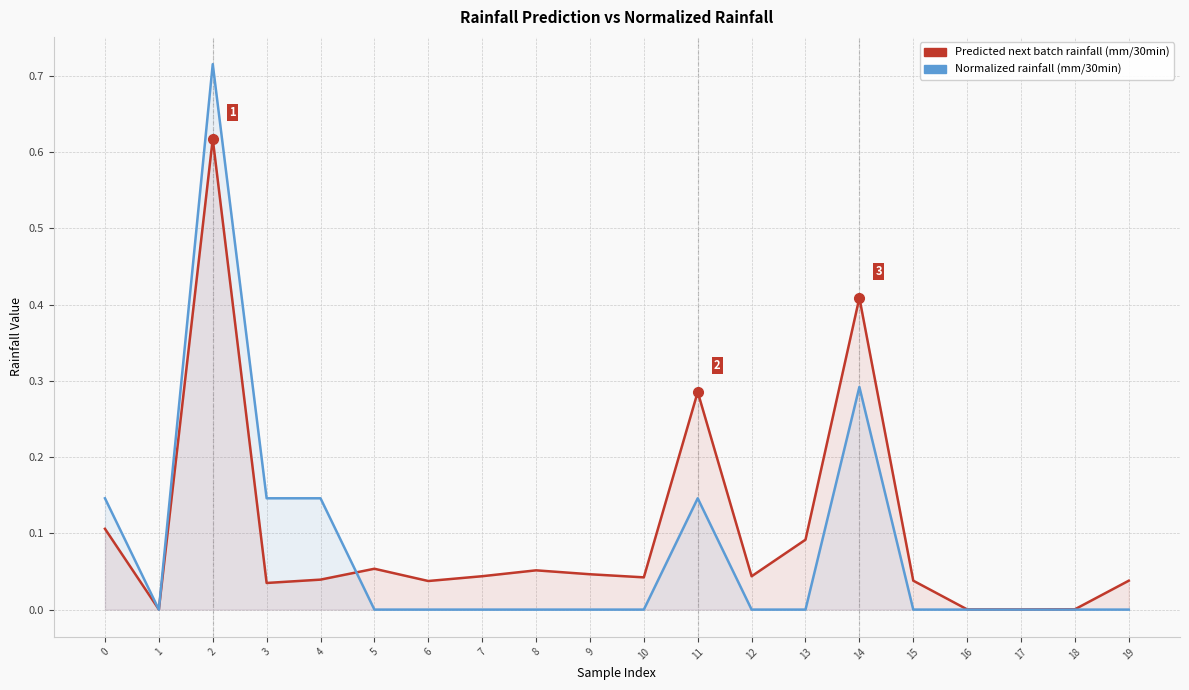

Rank the series by their maximum value, from highest to lowest.

Normalized rainfall (mm/30min), Predicted next batch rainfall (mm/30min)